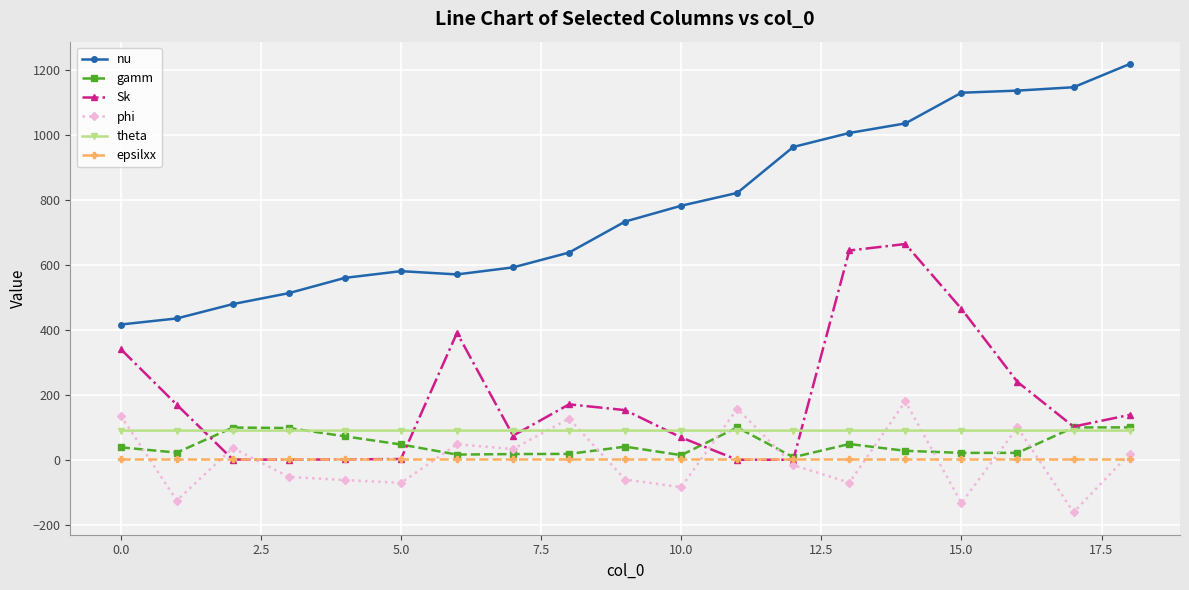

What is the lowest value of the nu series?

416.6